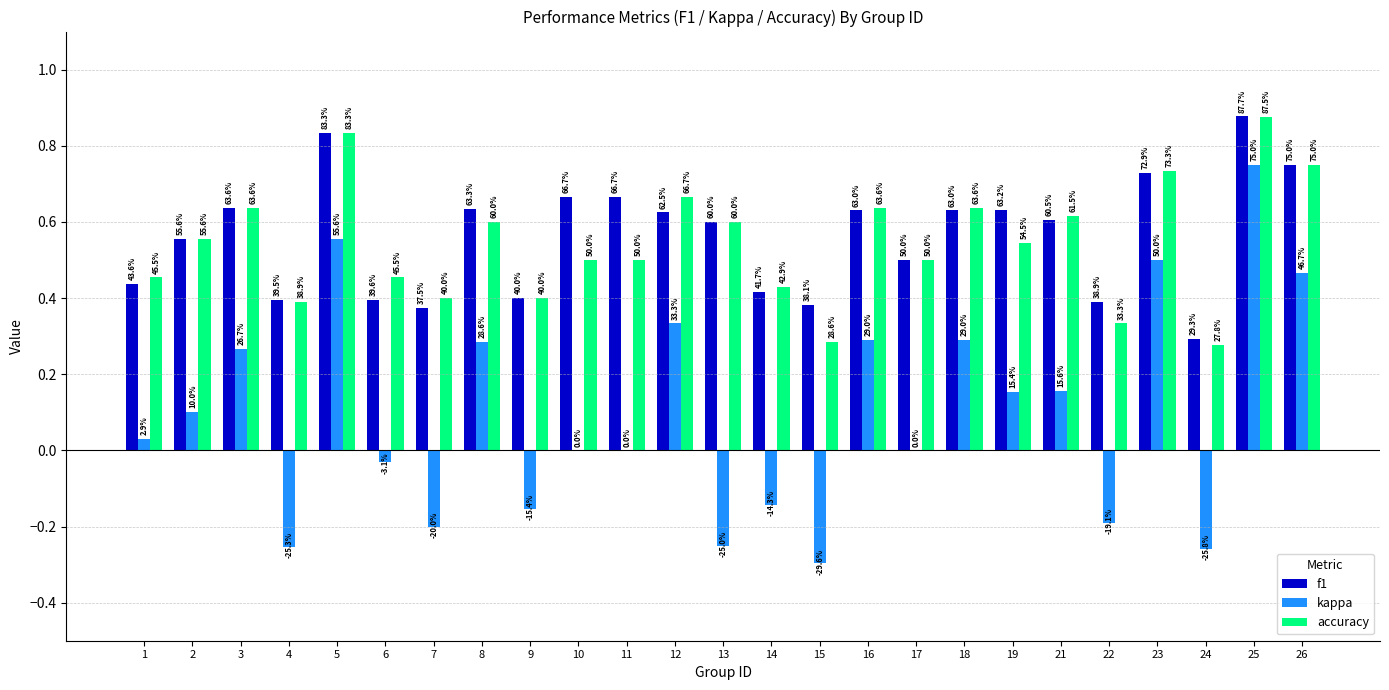

What are all the series names shown in the legend?

f1, kappa, accuracy